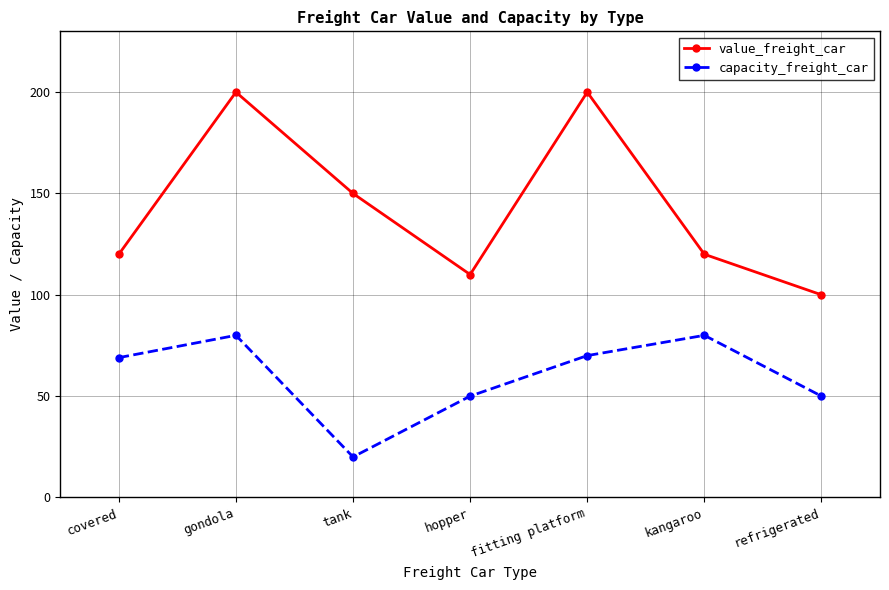

Between covered and tank, which series saw the biggest shift?

capacity_freight_car